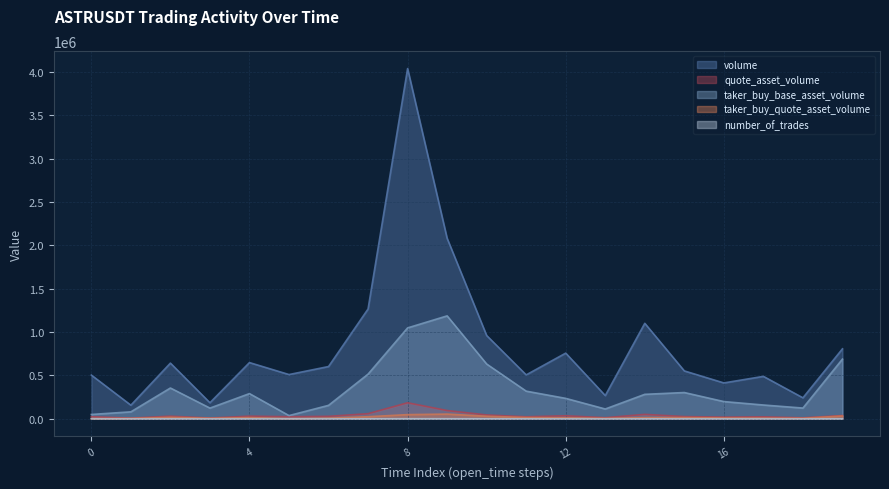

True or false: volume and number_of_trades intersect in this chart.

False